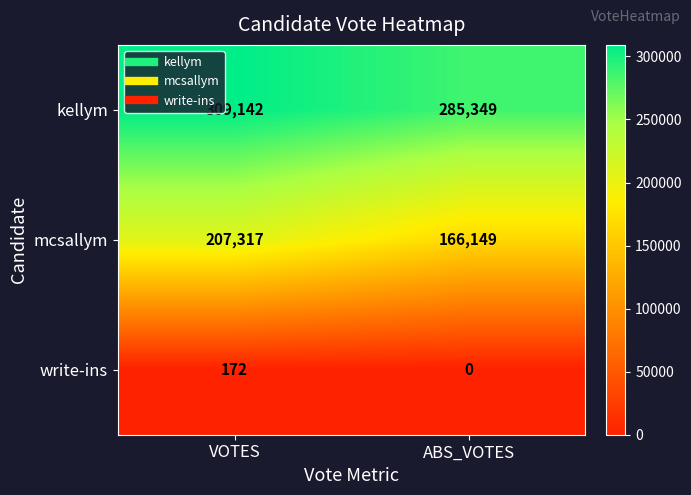

Read the kellym value at ABS_VOTES.

285349